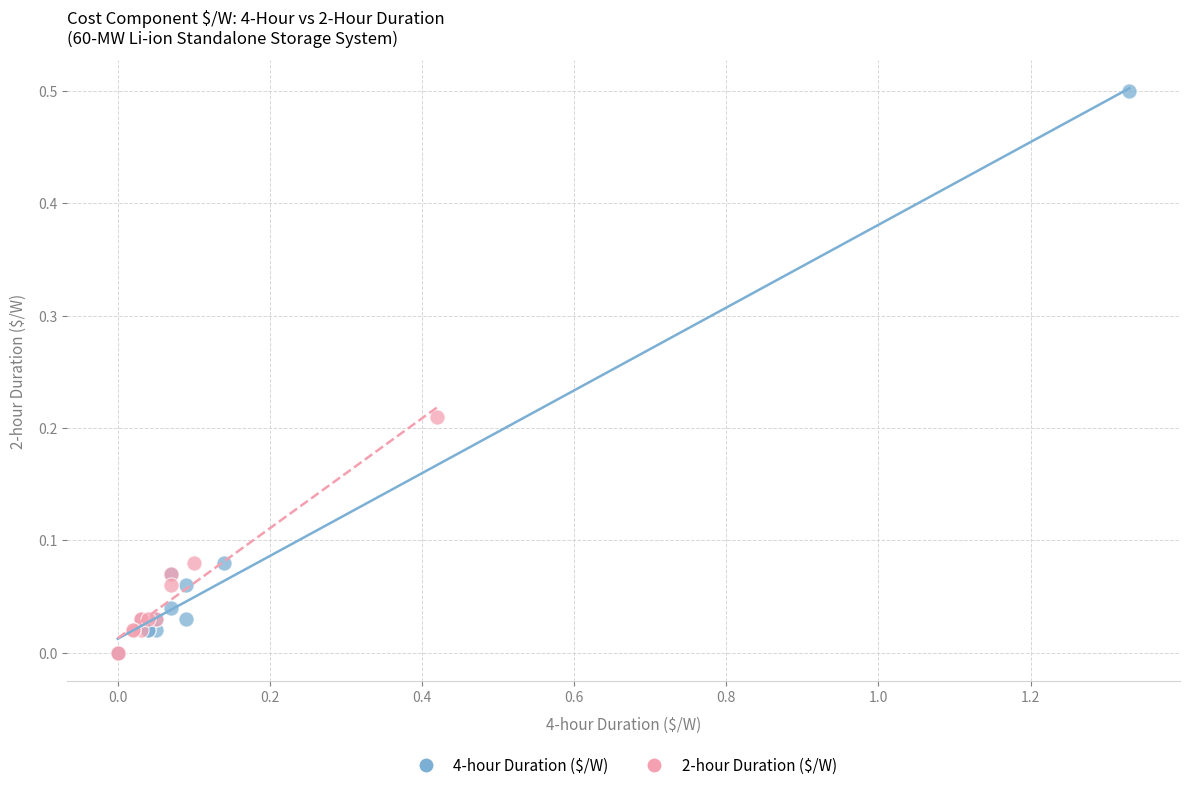

Which series contains the highest Y value?

4-hour Duration ($/W)